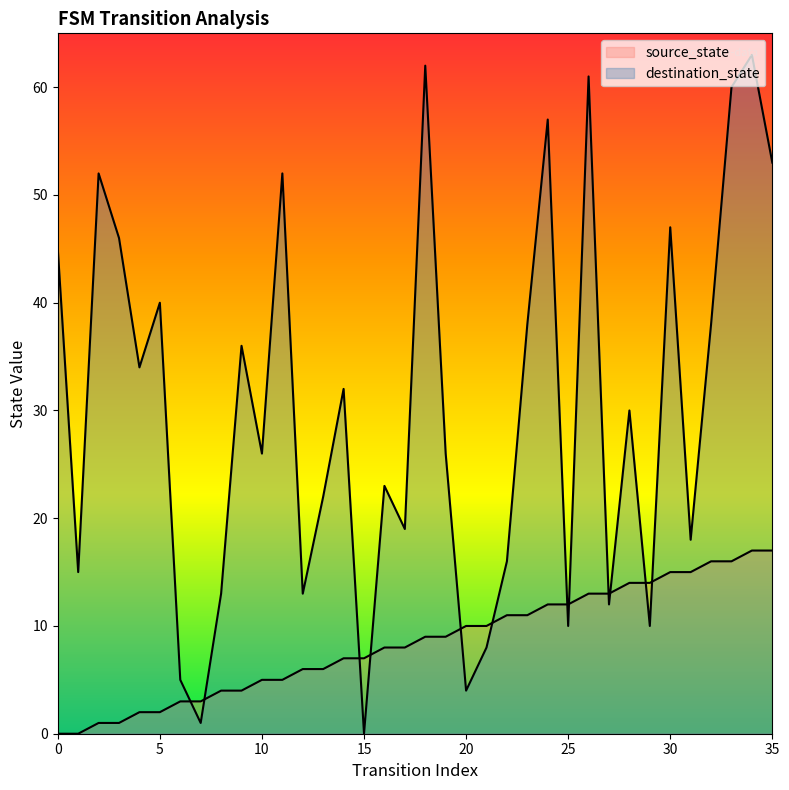

At which label does destination_state reach its peak?

34